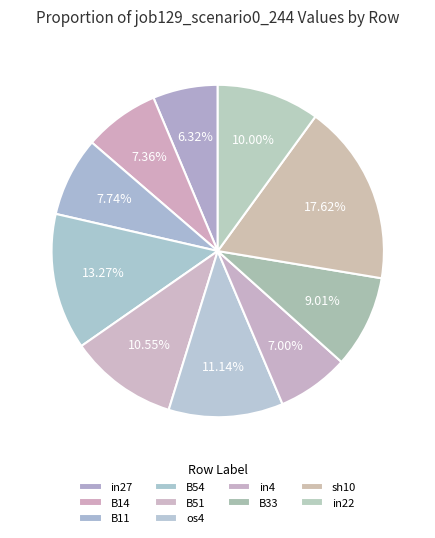

How many slices are in this pie chart?

10